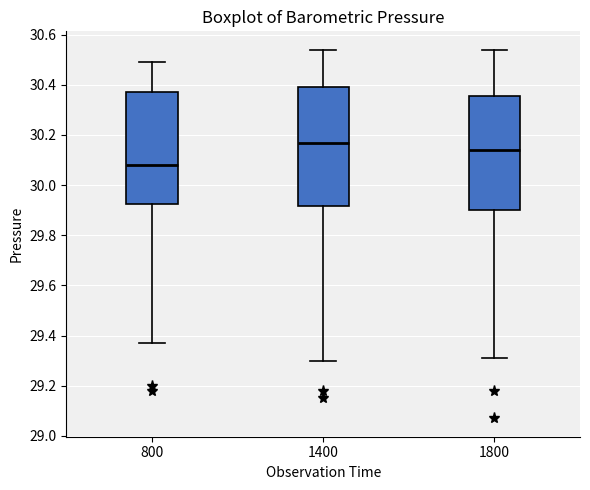

Where does the lower whisker of the box at x = 1400 end on the y-axis? The values are not printed on the chart, so give them approximately, as read against the axis.

29.30